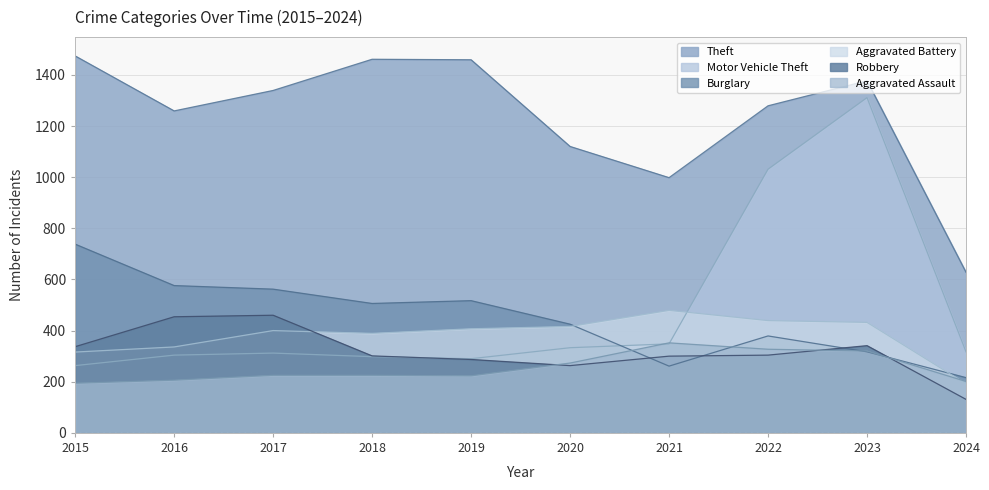

Reading left to right, transcribe all the data shown in this chart.

Theft: 2015=1474	2016=1259	2017=1339	2018=1461	2019=1459	2020=1120	2021=998	2022=1279	2023=1377	2024=628
Burglary: 2015=738	2016=576	2017=562	2018=506	2019=517	2020=425	2021=261	2022=379	2023=317	2024=216
Motor Vehicle Theft: 2015=263	2016=304	2017=312	2018=298	2019=290	2020=333	2021=348	2022=1031	2023=1311	2024=317
Robbery: 2015=337	2016=454	2017=460	2018=301	2019=287	2020=263	2021=300	2022=304	2023=341	2024=131
Aggravated Battery: 2015=316	2016=336	2017=400	2018=389	2019=407	2020=416	2021=479	2022=439	2023=432	2024=192
Aggravated Assault: 2015=194	2016=206	2017=225	2018=225	2019=223	2020=273	2021=352	2022=327	2023=320	2024=201